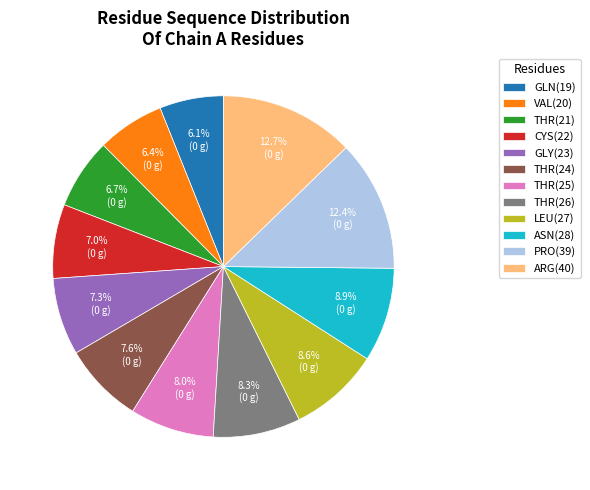

To the nearest percent, what portion does GLN(19) represent?

6%